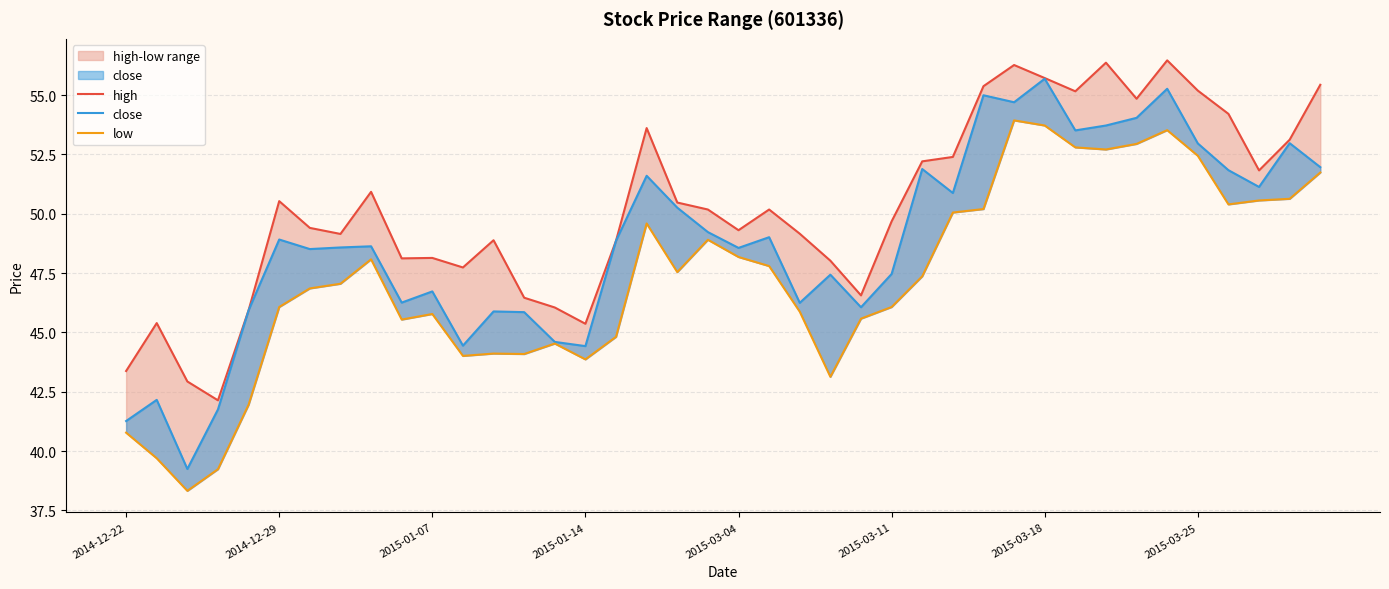

What is the total value across all series at 39?

159.1